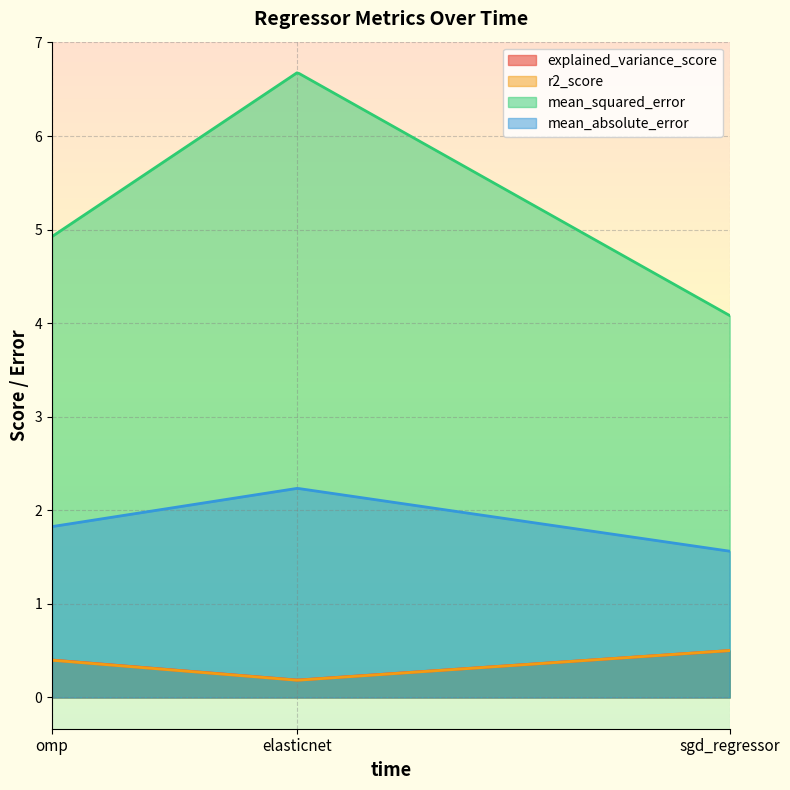

Is the value of r2_score at sgd_regressor greater than the value of mean_absolute_error at elasticnet?

No